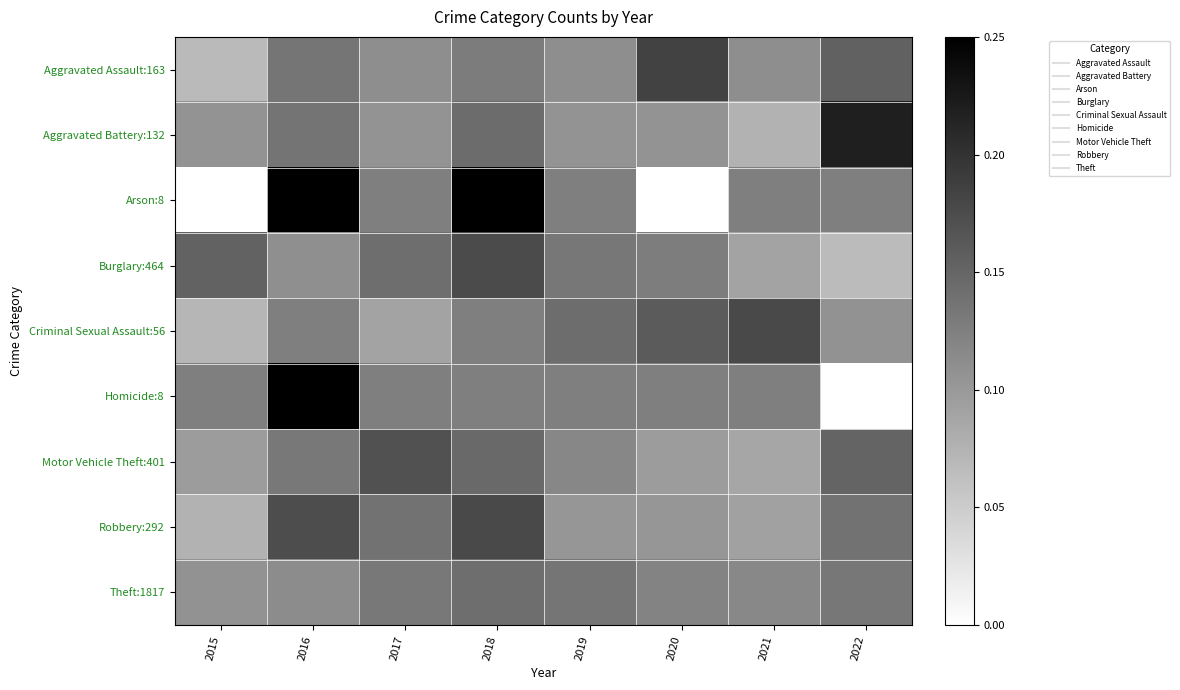

Reading right to left, what are all the values shown in this chart?

Aggravated Assault:163: 2022=0.2	2021=0.1	2020=0.2	2019=0.1	2018=0.1	2017=0.1	2016=0.1	2015=0.1
Aggravated Battery:132: 2022=0.2	2021=0.1	2020=0.1	2019=0.1	2018=0.1	2017=0.1	2016=0.1	2015=0.1
Arson:8: 2022=0.1	2021=0.1	2020=0.0	2019=0.1	2018=0.2	2017=0.1	2016=0.2	2015=0.0
Burglary:464: 2022=0.1	2021=0.1	2020=0.1	2019=0.1	2018=0.2	2017=0.1	2016=0.1	2015=0.2
Criminal Sexual Assault:56: 2022=0.1	2021=0.2	2020=0.2	2019=0.1	2018=0.1	2017=0.1	2016=0.1	2015=0.1
Homicide:8: 2022=0.0	2021=0.1	2020=0.1	2019=0.1	2018=0.1	2017=0.1	2016=0.2	2015=0.1
Motor Vehicle Theft:401: 2022=0.2	2021=0.1	2020=0.1	2019=0.1	2018=0.1	2017=0.2	2016=0.1	2015=0.1
Robbery:292: 2022=0.1	2021=0.1	2020=0.1	2019=0.1	2018=0.2	2017=0.1	2016=0.2	2015=0.1
Theft:1817: 2022=0.1	2021=0.1	2020=0.1	2019=0.1	2018=0.1	2017=0.1	2016=0.1	2015=0.1